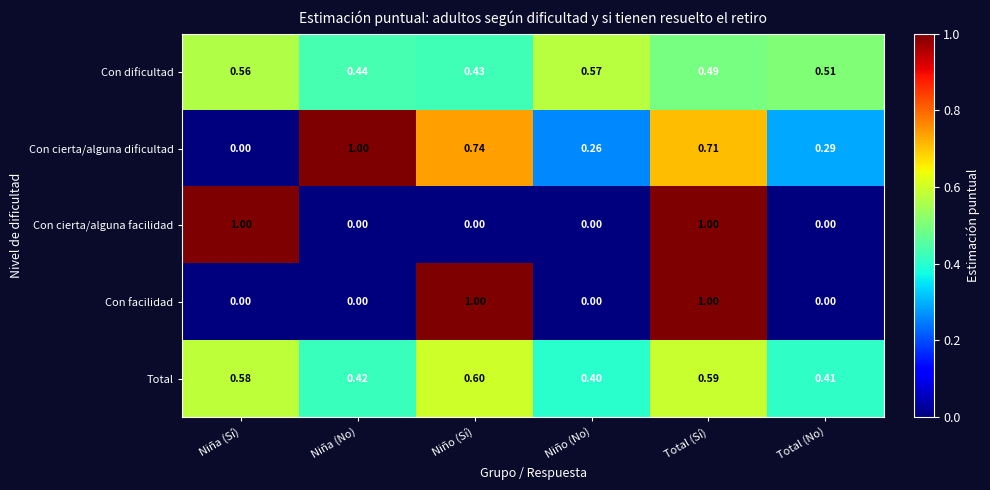

Where is Con cierta/alguna dificultad nearest to the value 0?

Niña (Sí)